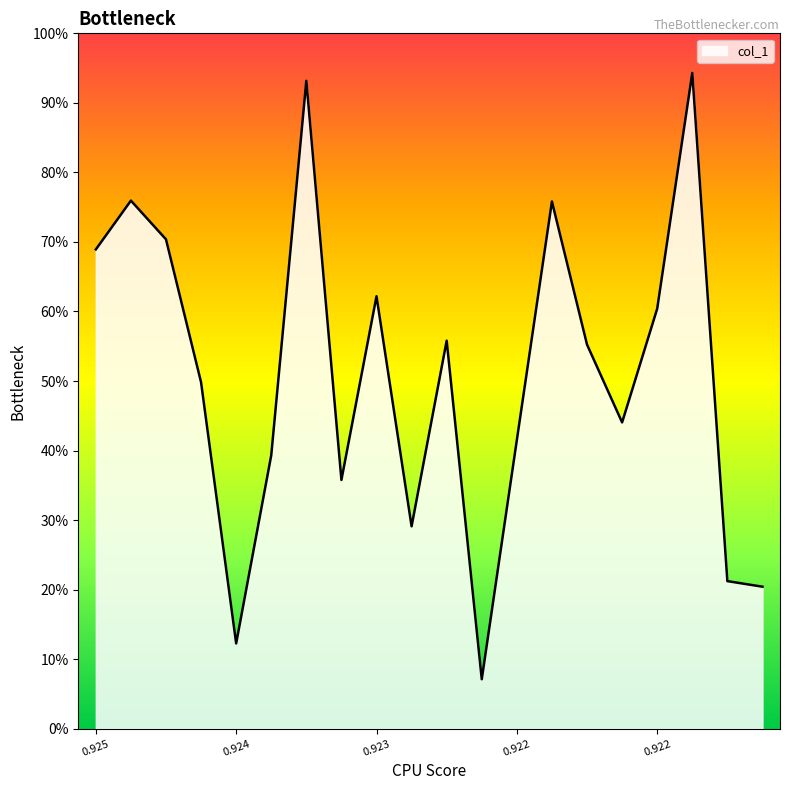

Rank the categories by value from lowest to highest.

0.92228000164032, 0.92418999671936, 0.922009992599487, 0.922030001878738, 0.922559994459152, 0.922869998216629, 0.924049997329712, 0.922260010242462, 0.922129994630814, 0.92486999630928, 0.922170007228851, 0.922370004653931, 0.922079986333847, 0.922779995203018, 0.925199997425079, 0.925170004367828, 0.922189992666245, 0.925180006027222, 0.922920000553131, 0.922030007839203